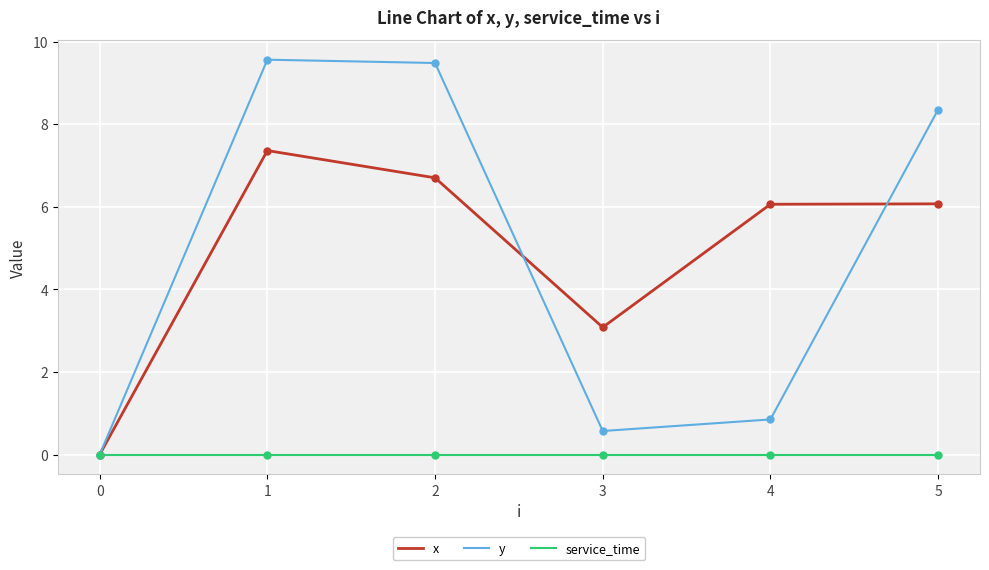

Is the value of x at 5 greater than the value of y at 5?

No